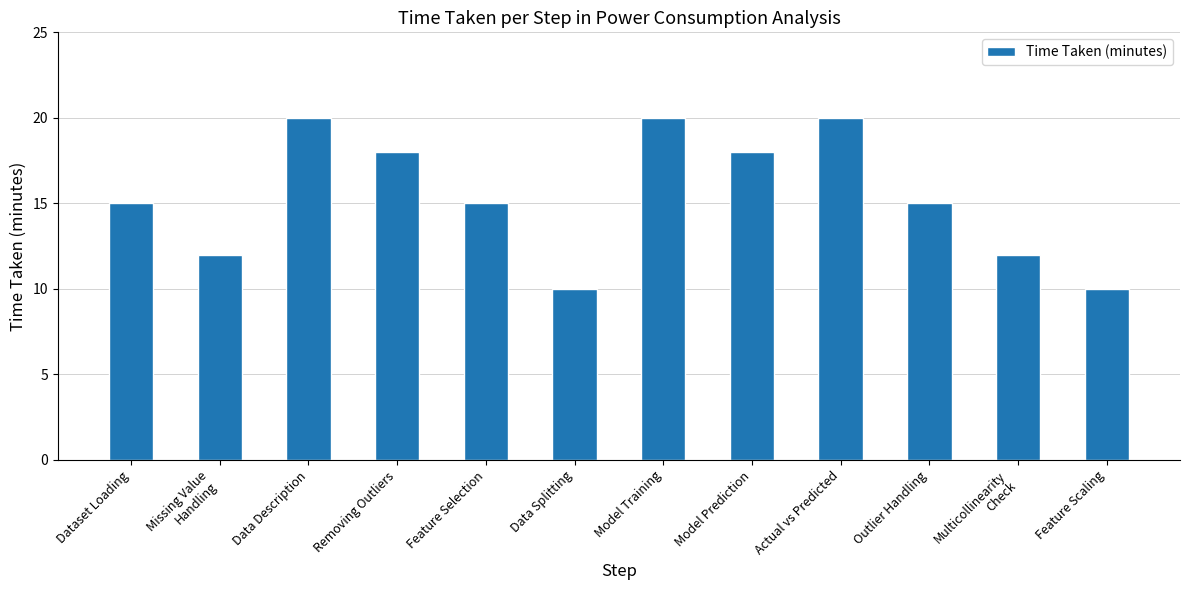

What is the label of the 11th bar from the left?

Multicollinearity
Check